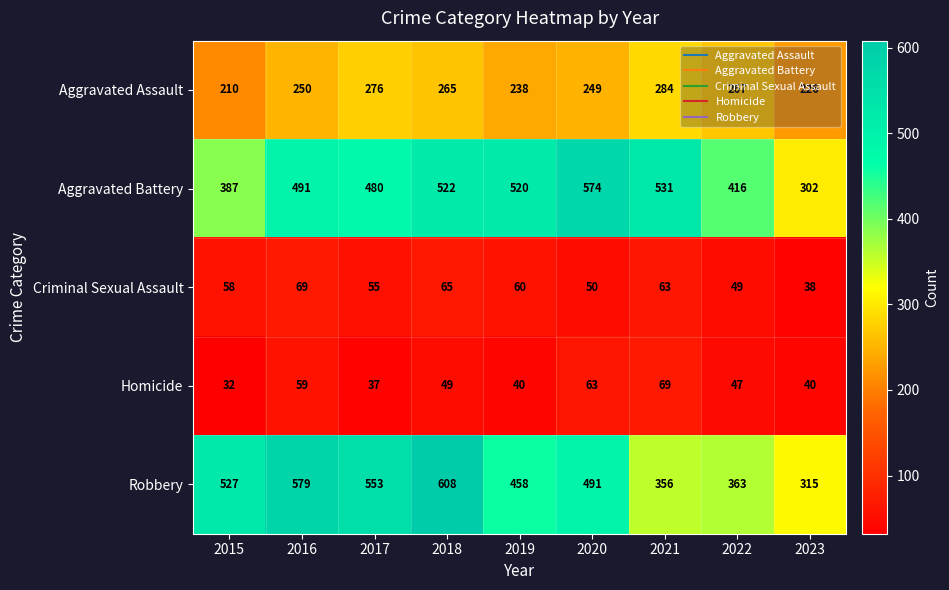

Is it true that Criminal Sexual Assault equals 63 at 2021?

True